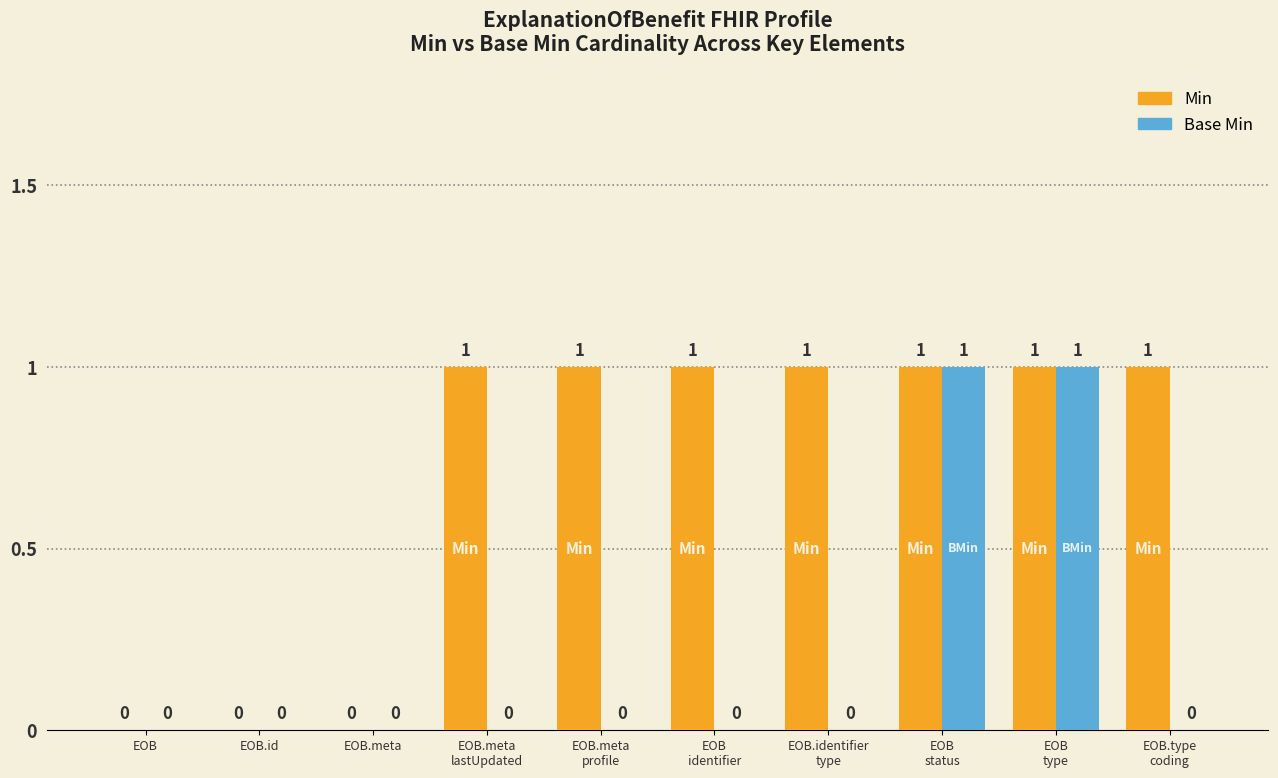

What are all the series names shown in the legend?

Min, Base Min